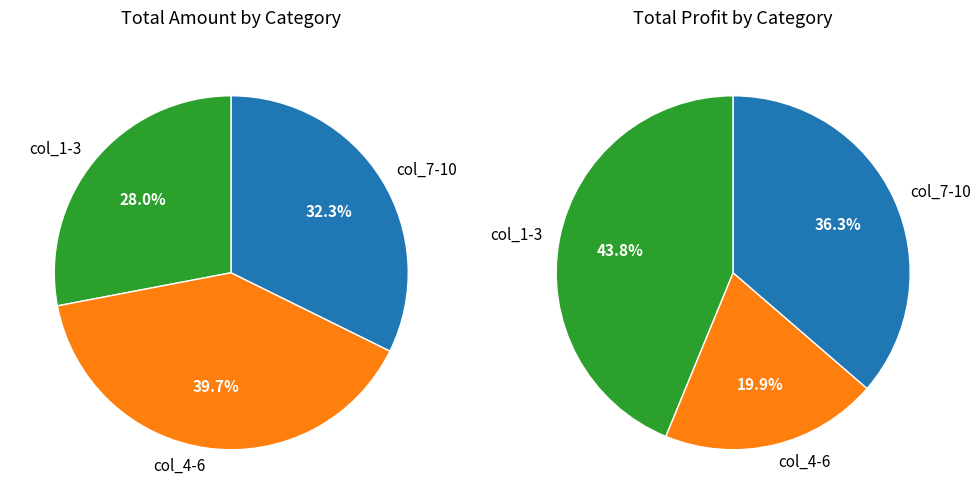

Does col_10 account for over 50% of the chart?

No